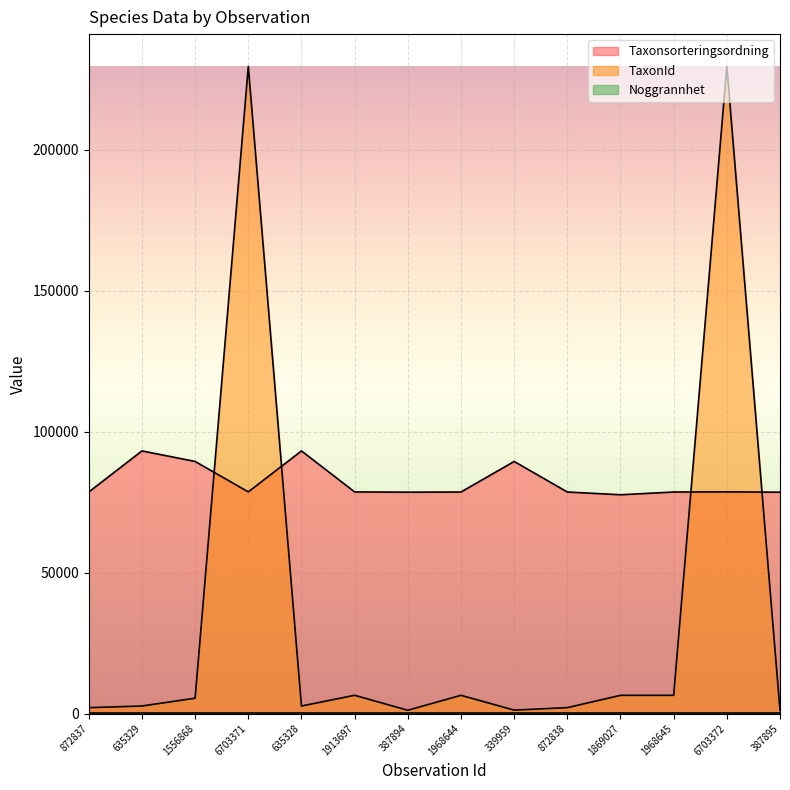

What is the difference between the TaxonId values at 635328 and 339959?

1460